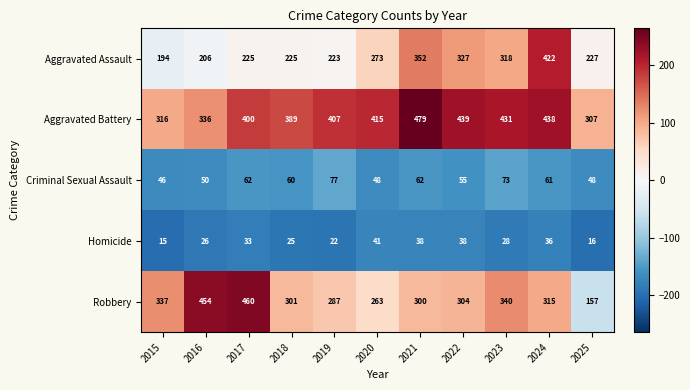

Count the number of data series in this chart.

5